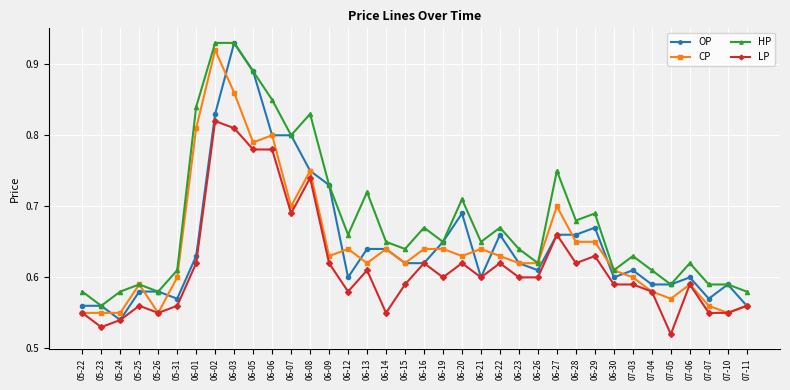

What is the difference between the maximum and minimum values in the OP series?

0.4